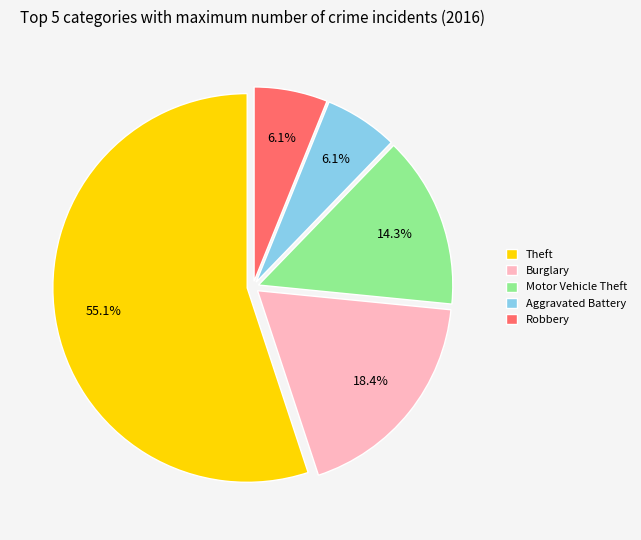

To the nearest percent, what percentage of the pie is Burglary?

18%